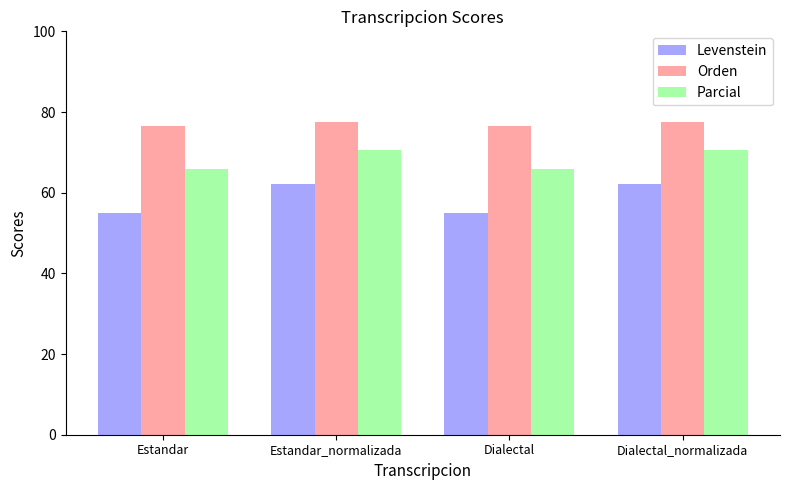

What is the maximum value for Orden?

77.5